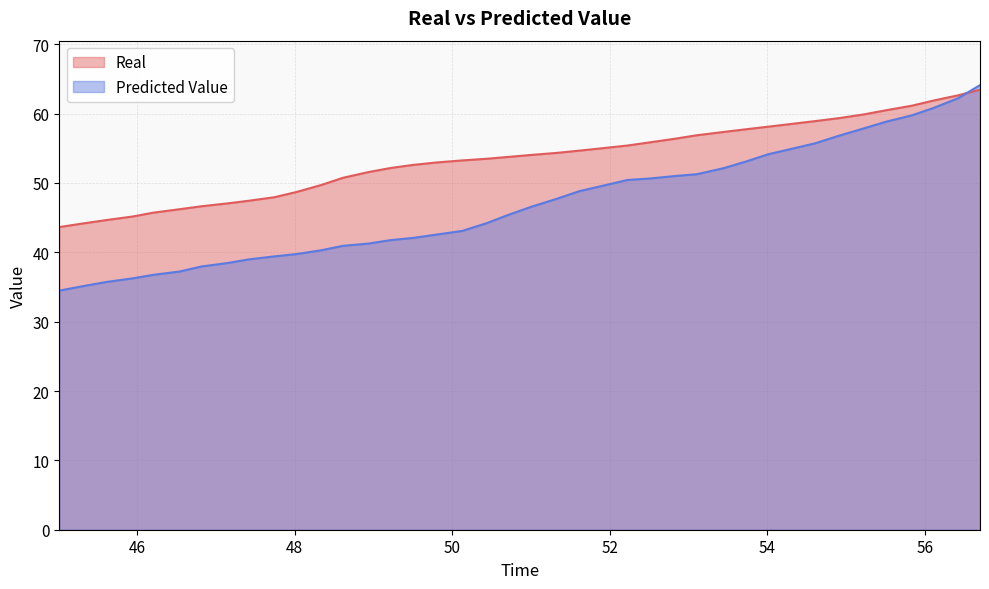

What is the total value across all series at 56.105359?

122.7